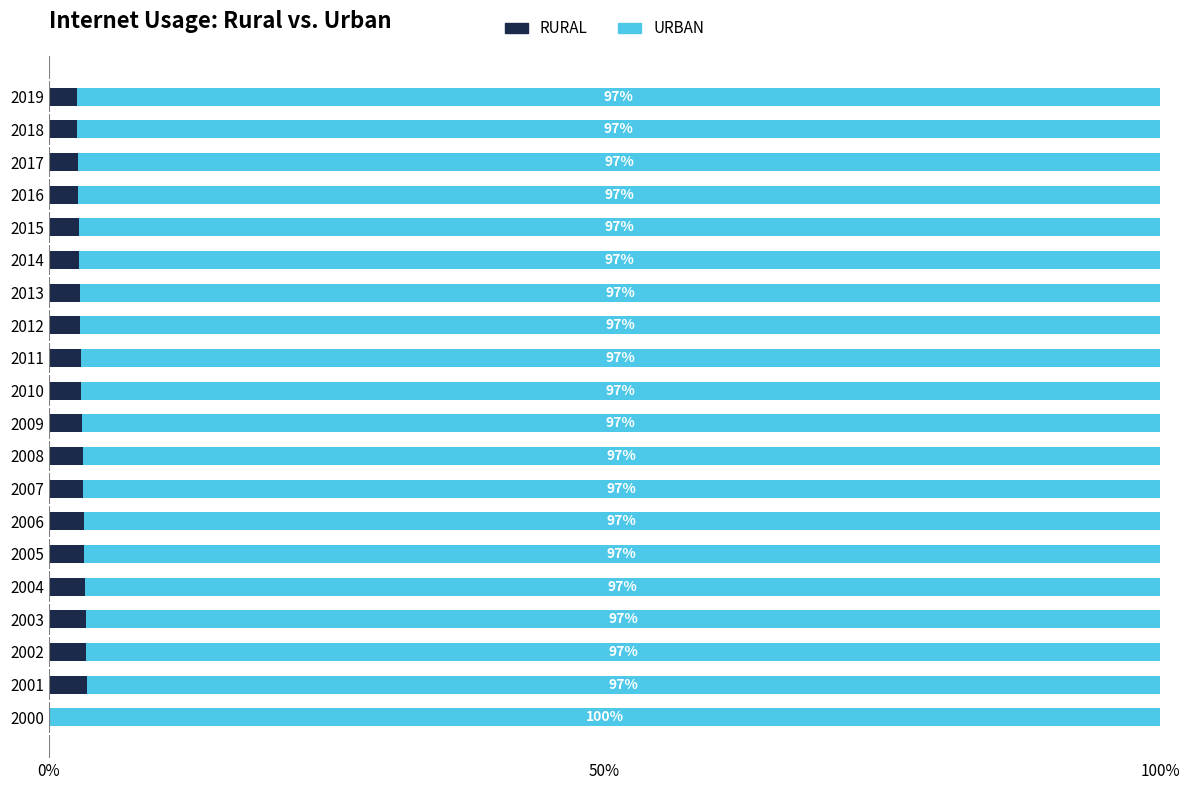

What is the total value across all series at 2017?

100.0